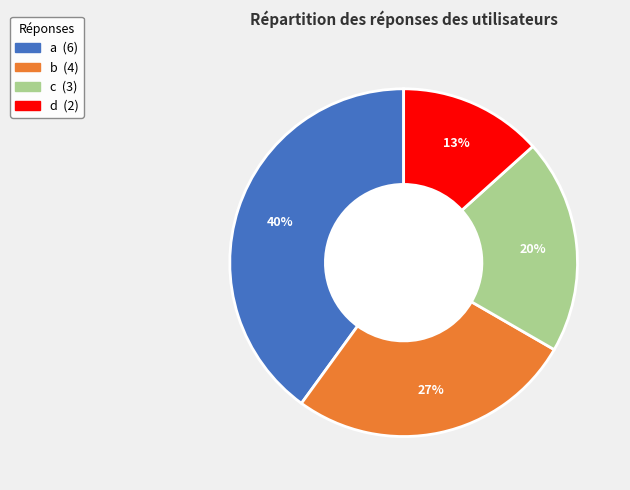

Does d represent more than half of the total?

No